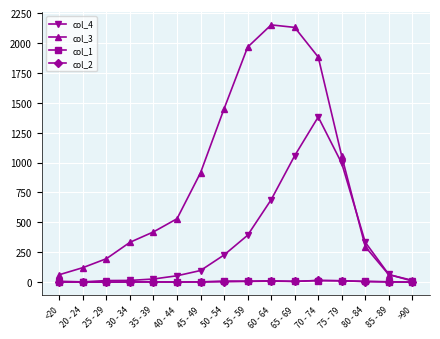

Which series has the largest total across all categories?

col_3